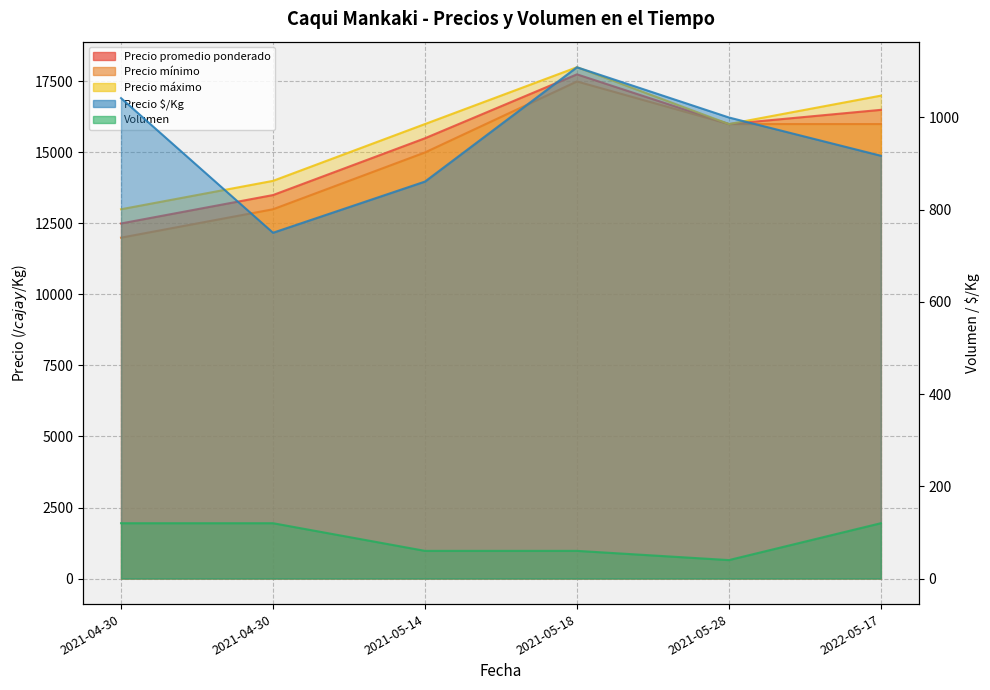

How many data points in Precio $/Kg are less than 1000?

3